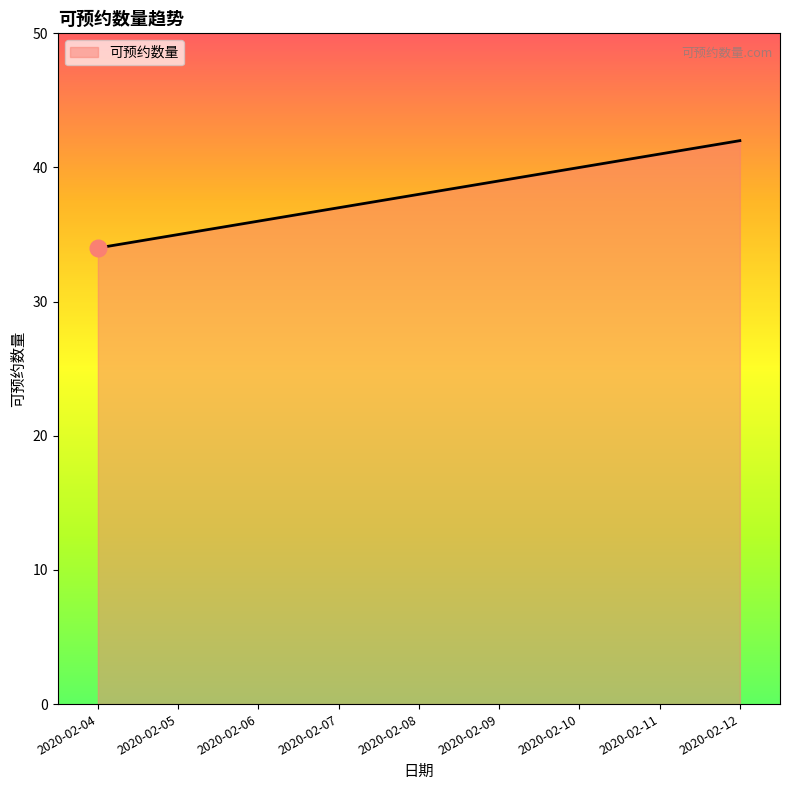

Reading right to left, what are all the values shown in this chart?

42	41	40	39	38	37	36	35	34